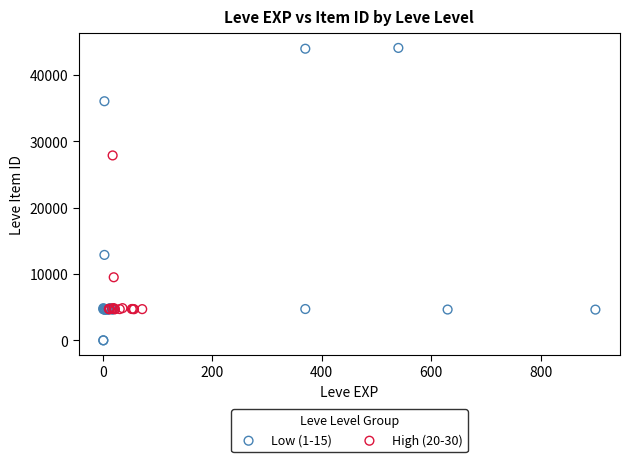

Which series has the widest spread of Y values?

Low (1-15)